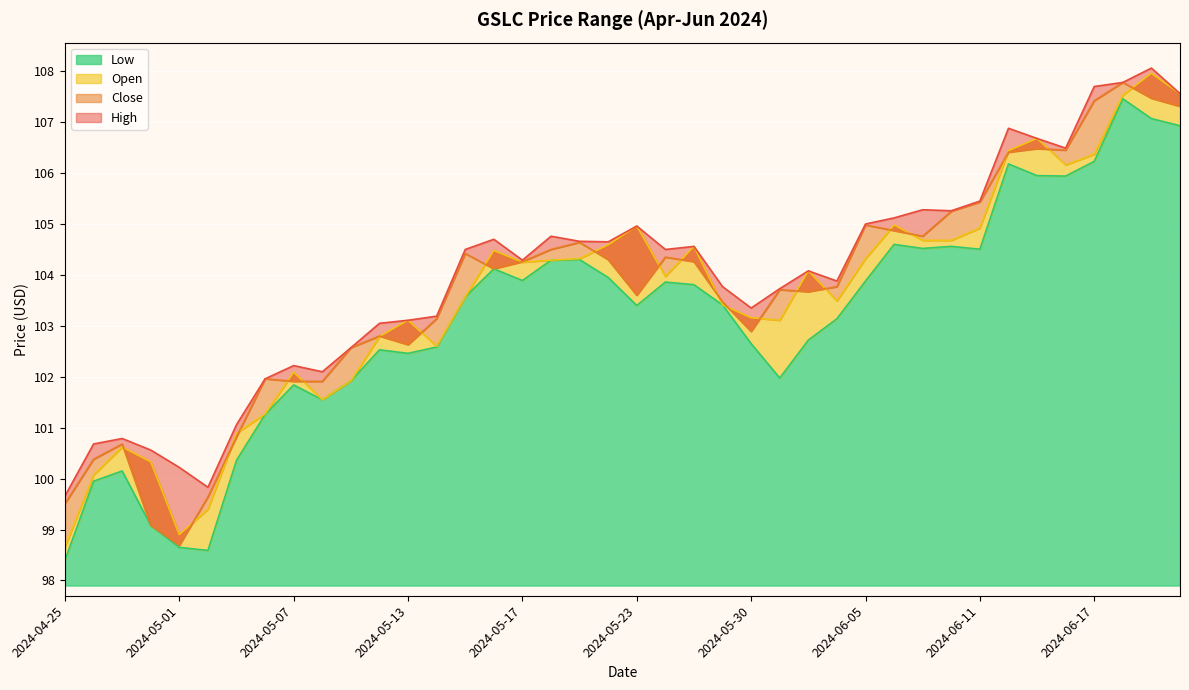

What is the difference between the second highest and second lowest values in the Open series?

8.7